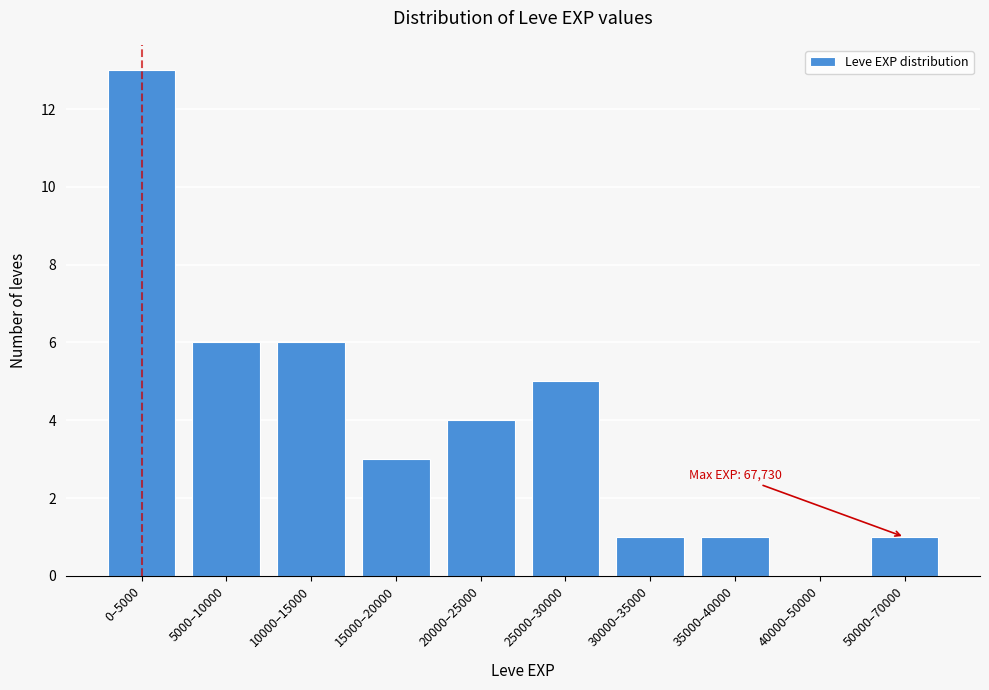

Reading left to right, what are all the values shown in this chart?

0–5000=13	5000–10000=6	10000–15000=6	15000–20000=3	20000–25000=4	25000–30000=5	30000–35000=1	35000–40000=1	40000–50000=0	50000–70000=1